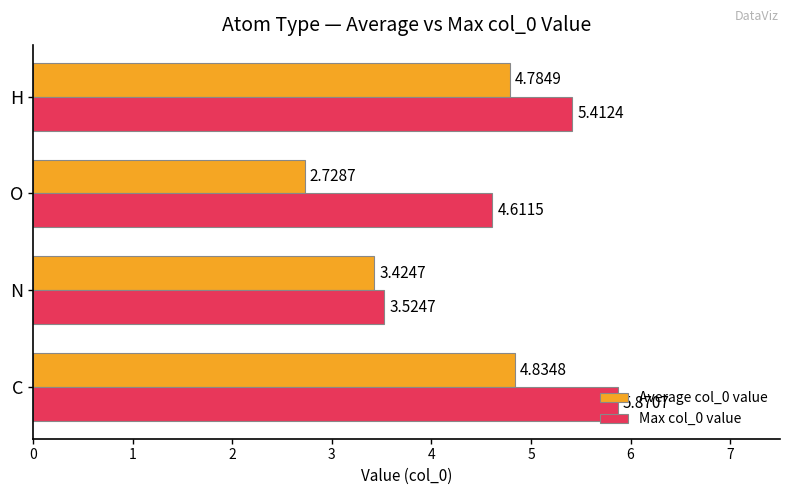

Between C and H, which series saw the biggest shift?

Max col_0 value